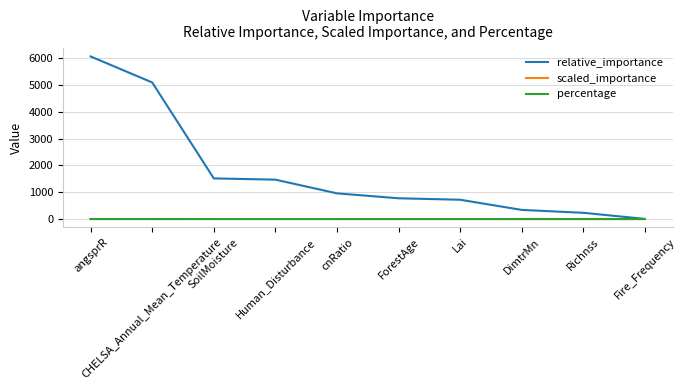

What is the highest value of the relative_importance series?

6068.5